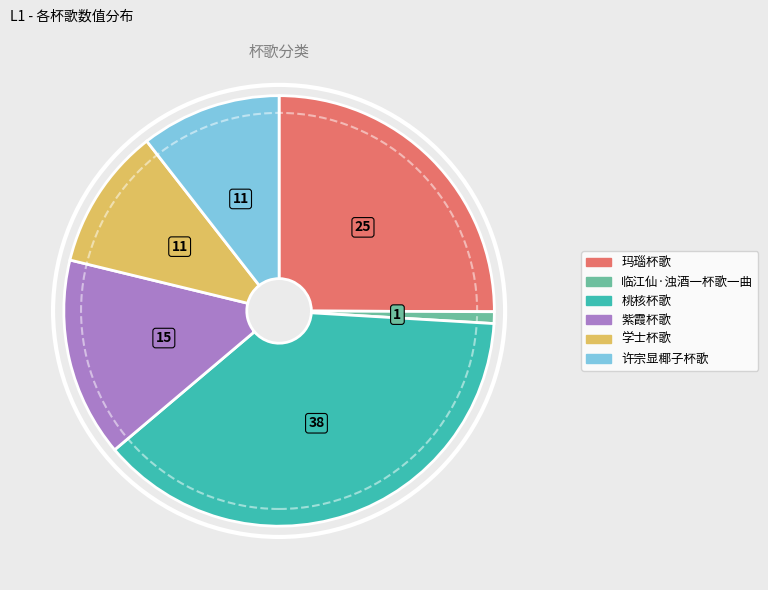

Is there a majority slice in this chart?

No